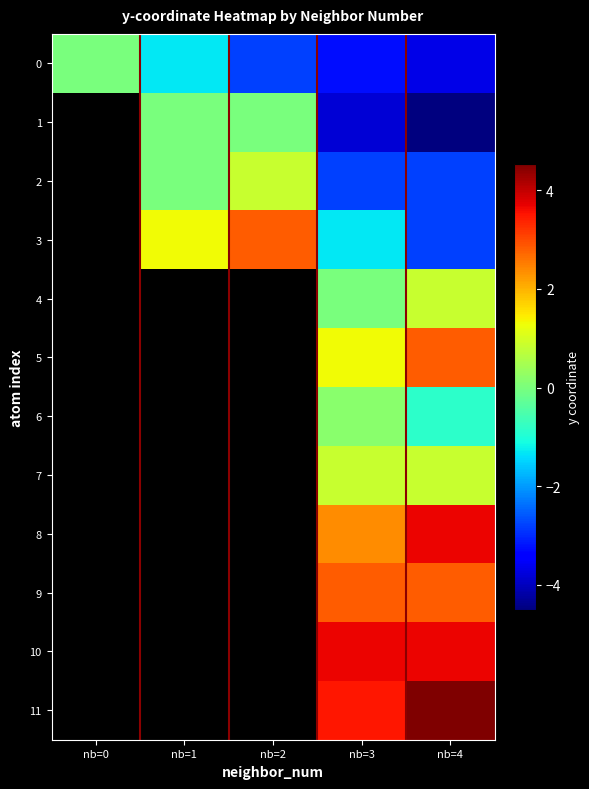

Count the number of data series in this chart.

12